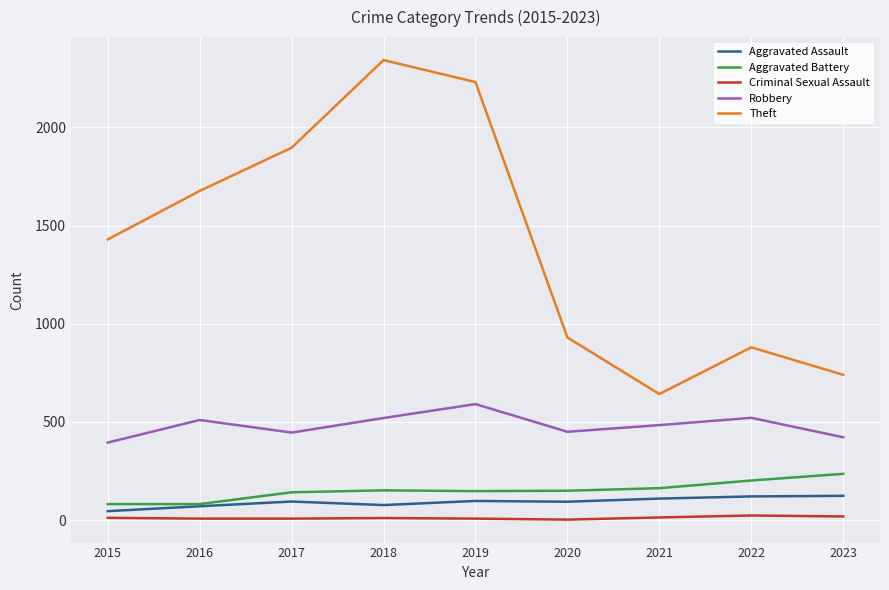

Is it true that Aggravated Assault equals 46 at 2015?

True